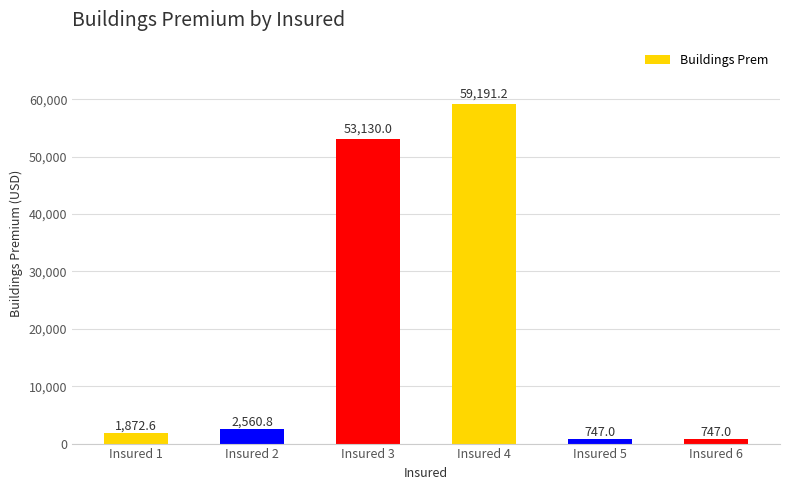

What is the smallest value displayed?

747.0